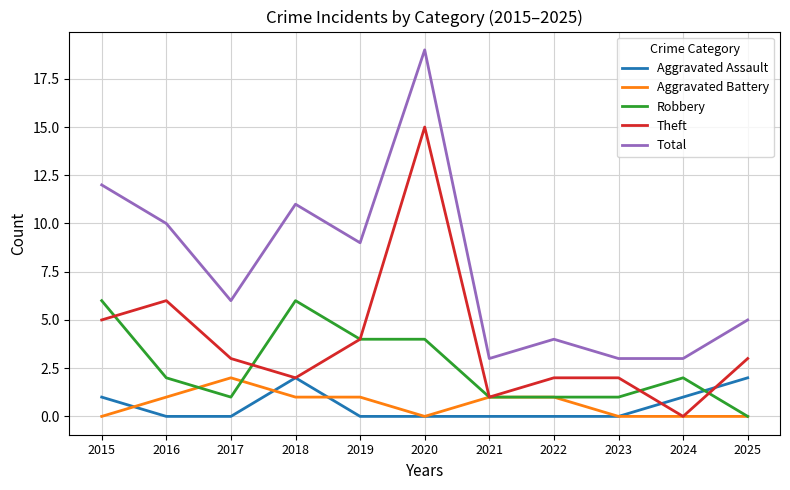

The Theft series shows 1 at 2021. True or false?

True